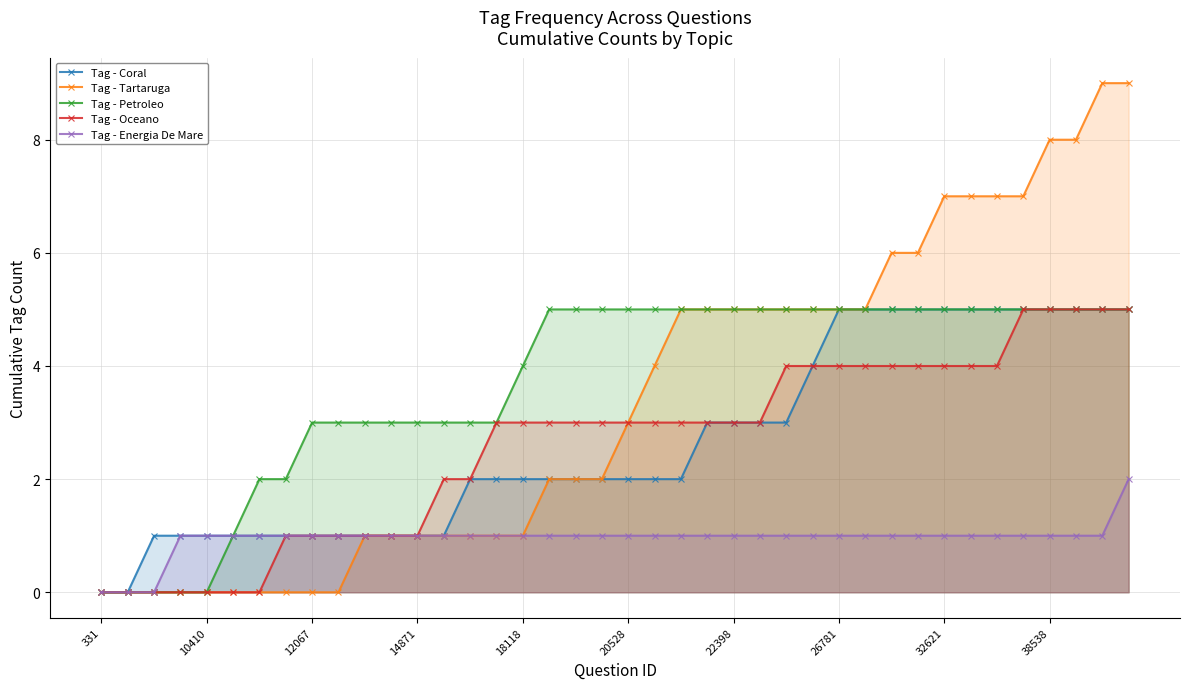

Is it true that Tag - Tartaruga equals 7 at 32621?

True